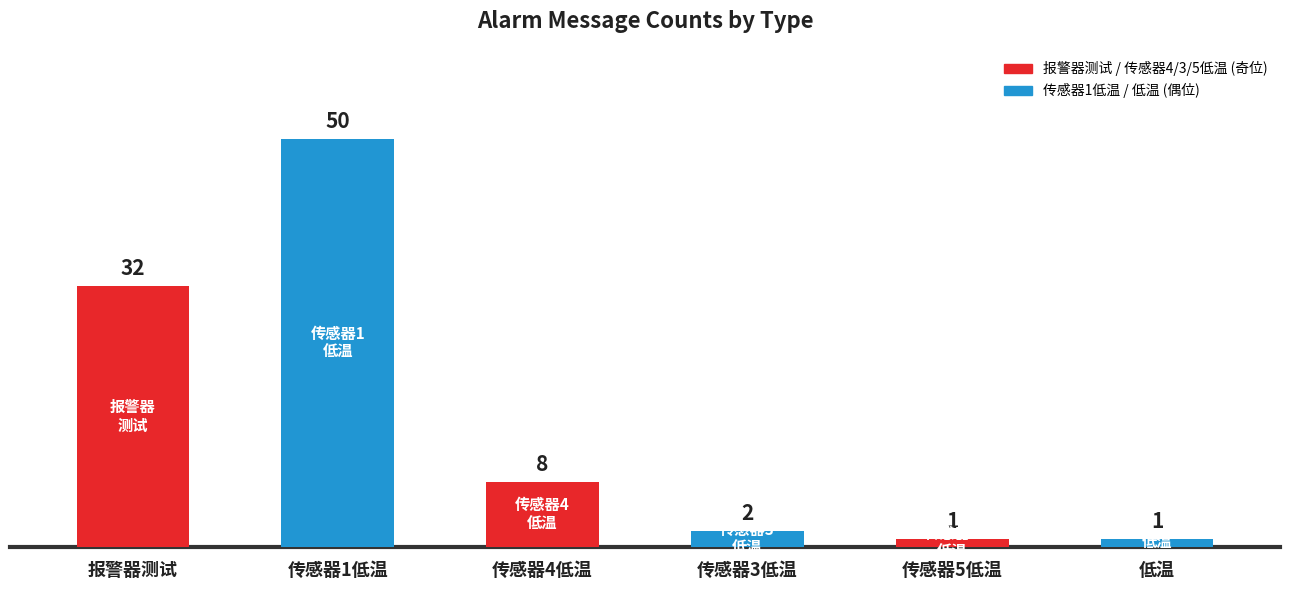

Between 传感器4低温 and 传感器1低温, which is larger?

传感器1低温